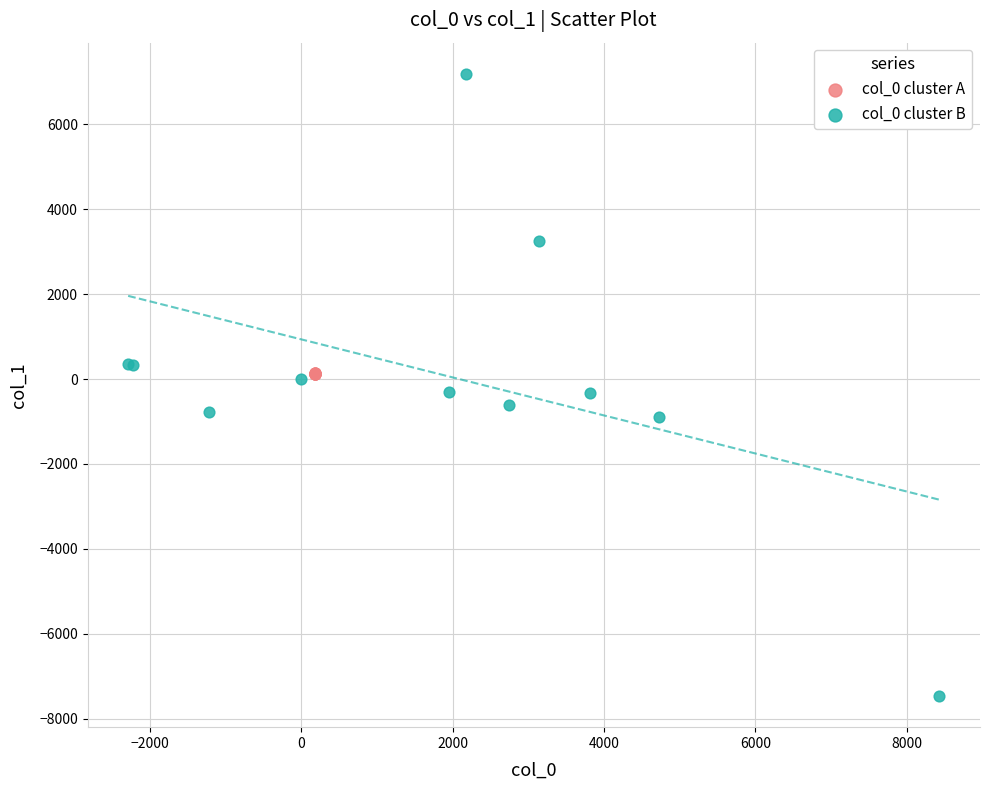

What are all the series names shown in the legend?

col_0 cluster A, col_0 cluster B